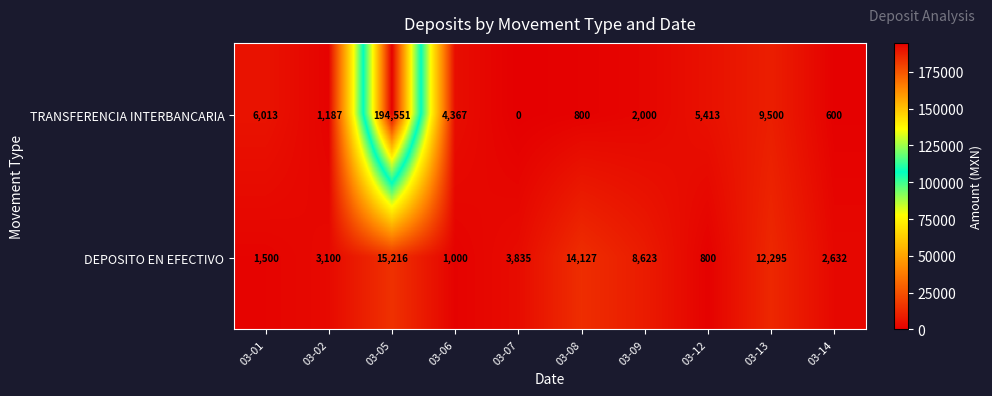

At 03-14, list the series in order from smallest to largest.

TRANSFERENCIA INTERBANCARIA, DEPOSITO EN EFECTIVO